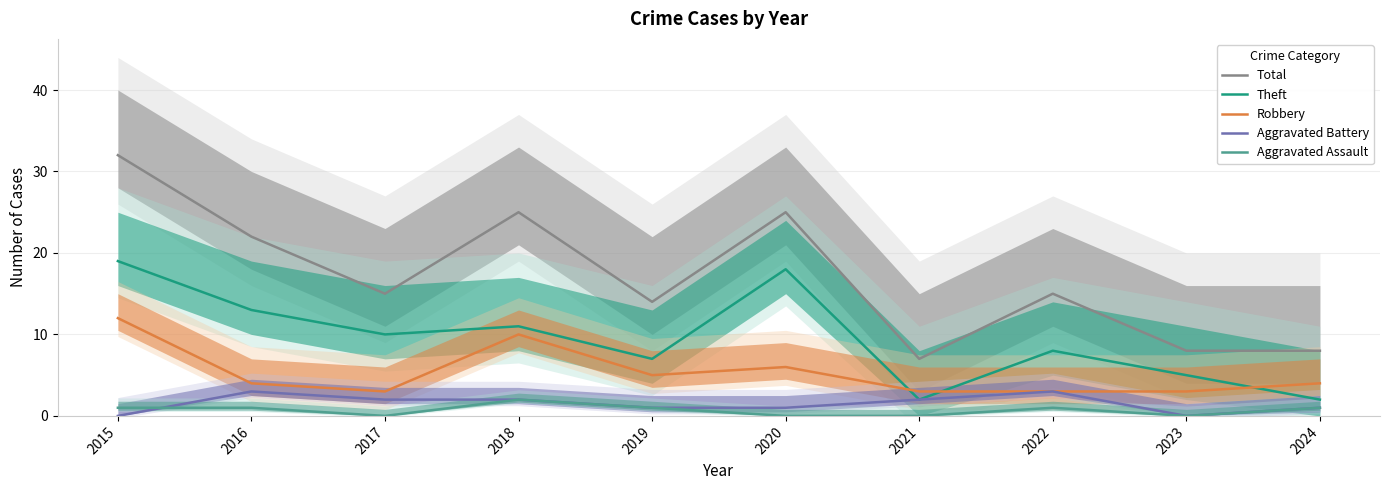

Which series has the largest range (max minus min)?

Total